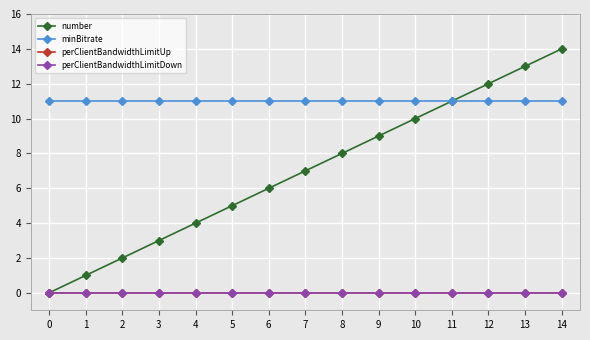

How many lines are shown in the chart?

4